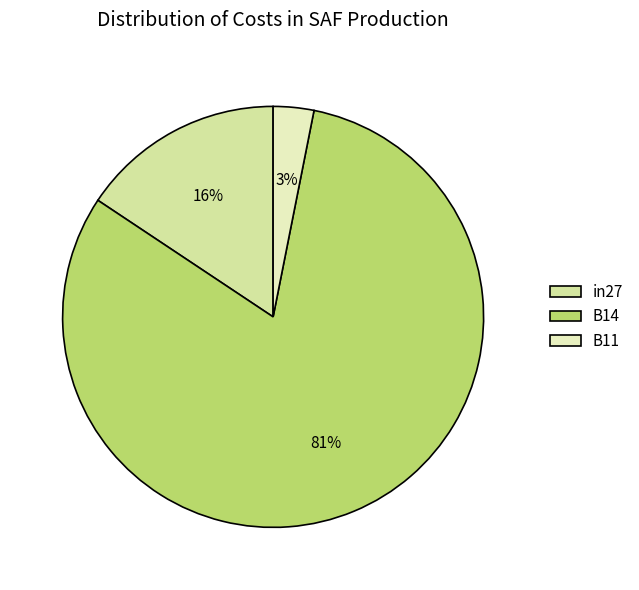

Combined, do B11 and B14 account for over 50%?

Yes